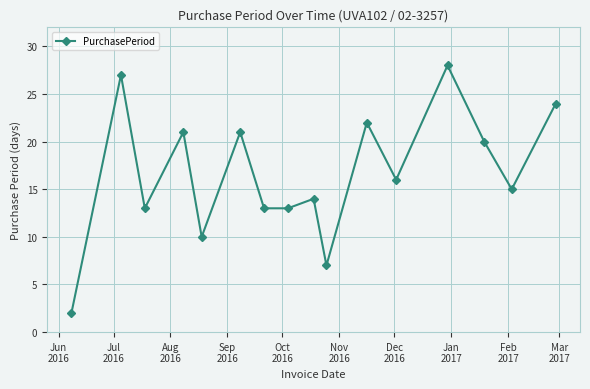

What is the minimum value shown in the chart?

2